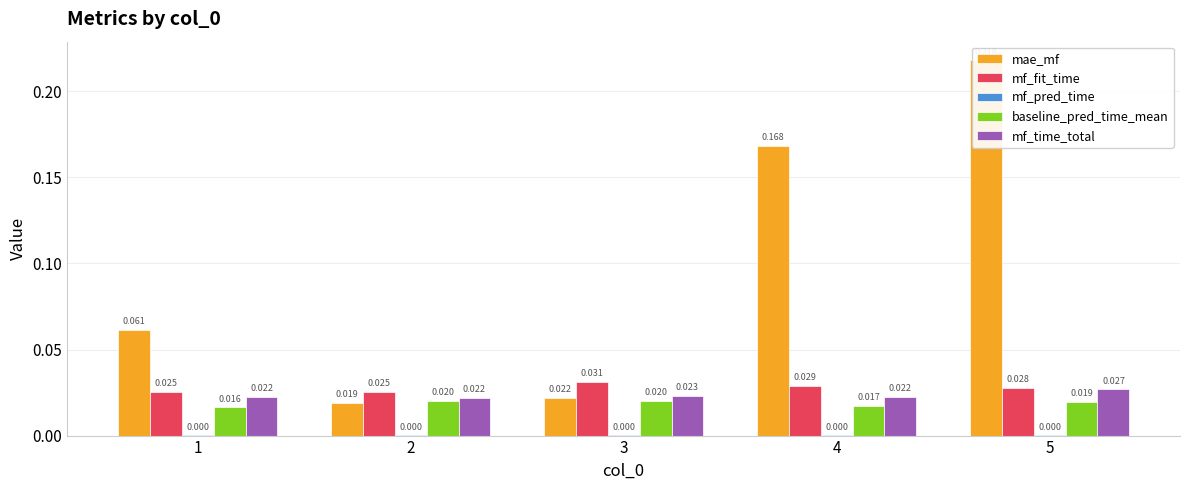

True or false: mae_mf has a value of 0.0 at 1.

False